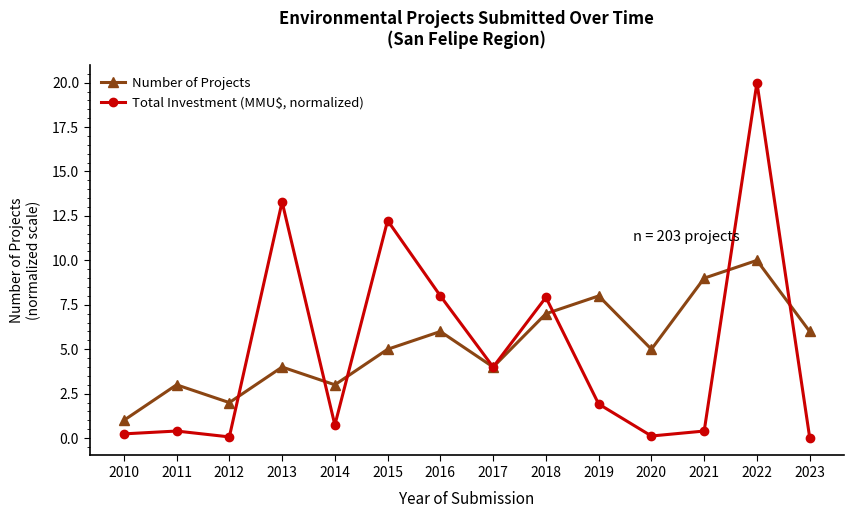

At 2011, list the series in order from largest to smallest.

Number of Projects, Total Investment (MMU$, normalized)